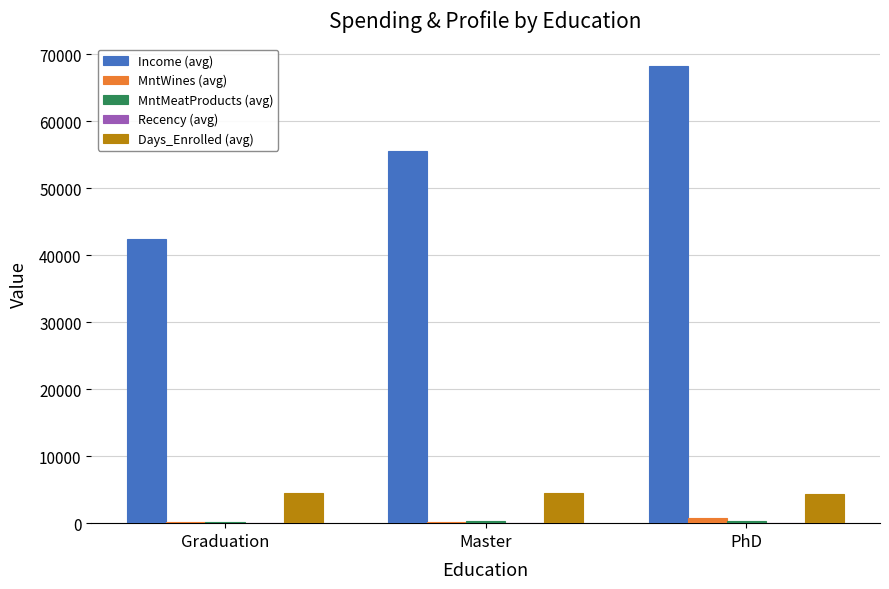

Which series has the largest total across all categories?

Income (avg)